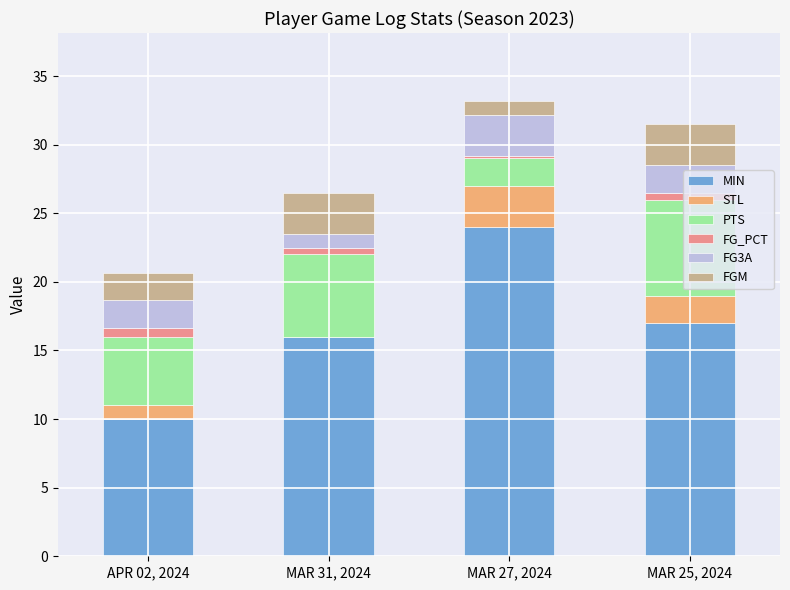

Which category has the highest value in the MIN series?

MAR 27, 2024